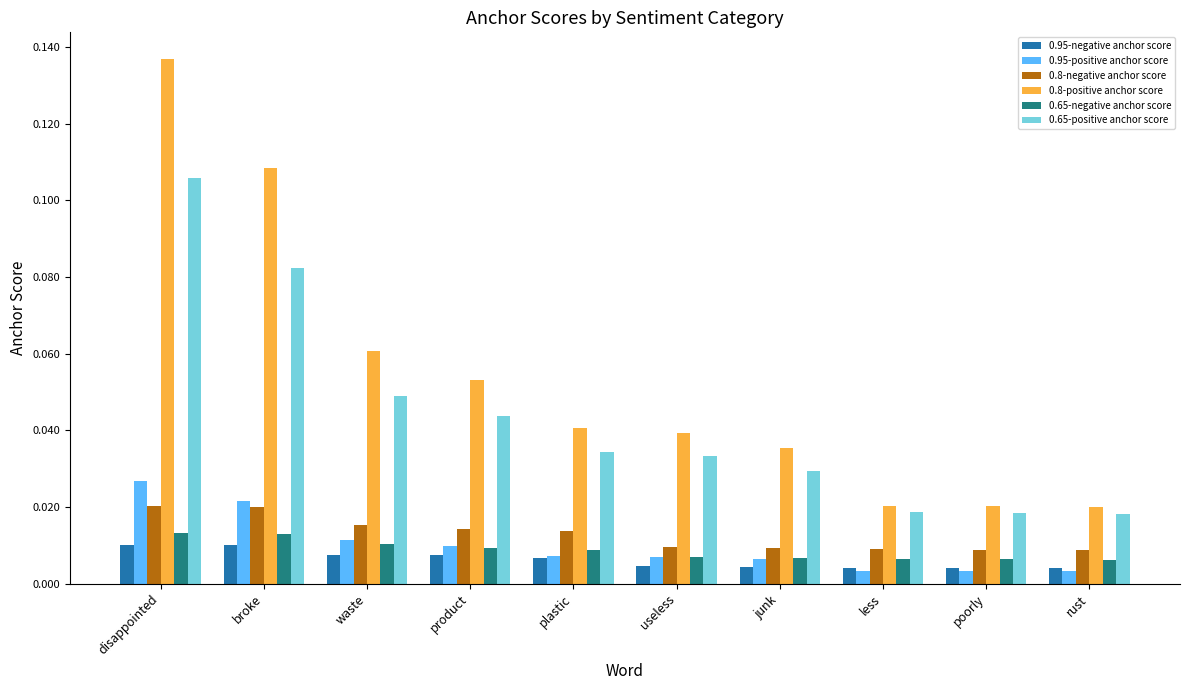

At which category is the sum across all series the highest?

disappointed